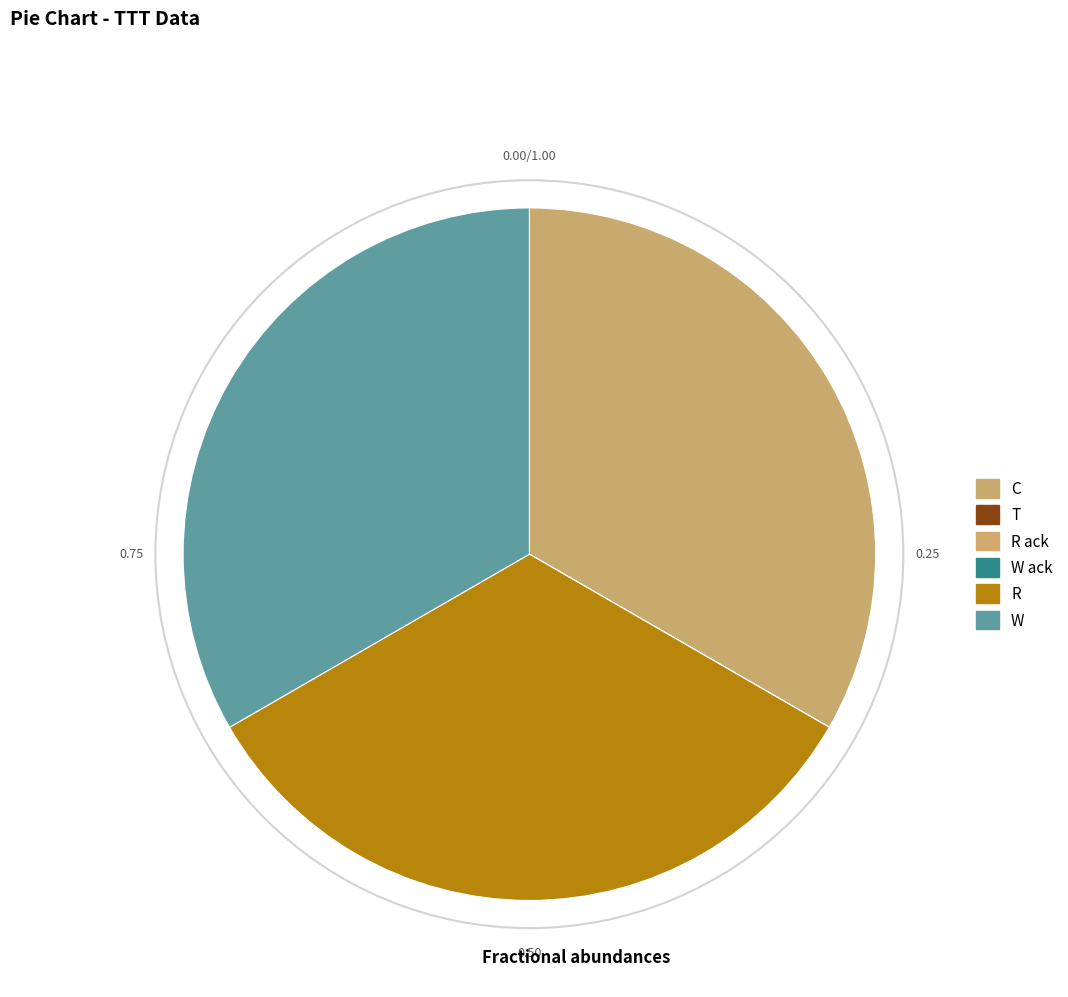

Does W ack account for over 50% of the chart?

No